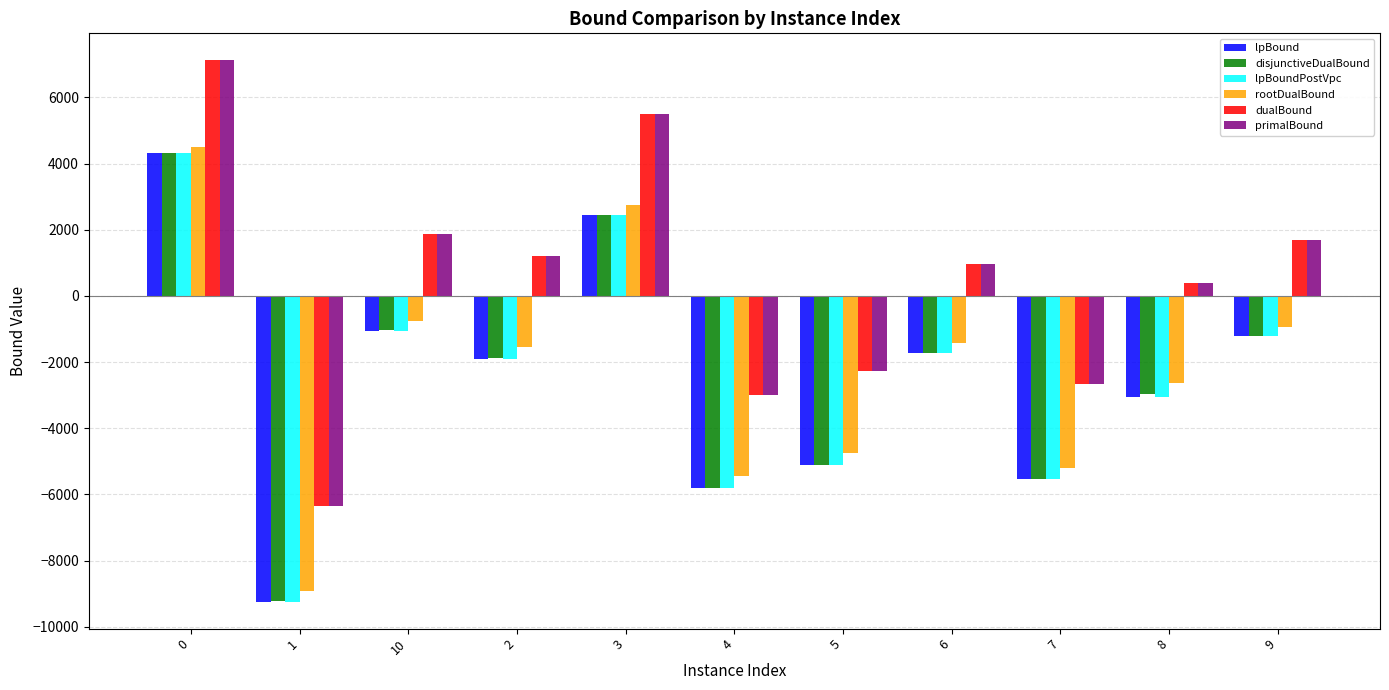

Reading right to left, list all the values displayed in this chart.

lpBound: 9=-1216.5	8=-3048.4	7=-5535.2	6=-1734.1	5=-5126.4	4=-5800.2	3=2440.1	2=-1893.3	10=-1050.5	1=-9240.3	0=4310.0
disjunctiveDualBound: 9=-1210.6	8=-2956.9	7=-5526.0	6=-1729.1	5=-5119.8	4=-5795.7	3=2441.4	2=-1885.4	10=-1043.0	1=-9228.8	0=4310.0
lpBoundPostVpc: 9=-1216.5	8=-3048.4	7=-5535.2	6=-1734.1	5=-5126.4	4=-5800.2	3=2440.1	2=-1893.3	10=-1050.5	1=-9238.2	0=4310.0
rootDualBound: 9=-936.0	8=-2628.2	7=-5216.1	6=-1432.6	5=-4749.6	4=-5443.5	3=2753.3	2=-1539.0	10=-745.0	1=-8909.2	0=4502.0
dualBound: 9=1682.0	8=383.5	7=-2662.5	6=973.0	5=-2268.0	4=-3002.5	3=5492.3	2=1199.5	10=1863.0	1=-6356.0	0=7117.8
primalBound: 9=1682.0	8=383.5	7=-2662.5	6=973.0	5=-2268.0	4=-3002.5	3=5492.5	2=1199.5	10=1863.0	1=-6355.5	0=7118.5